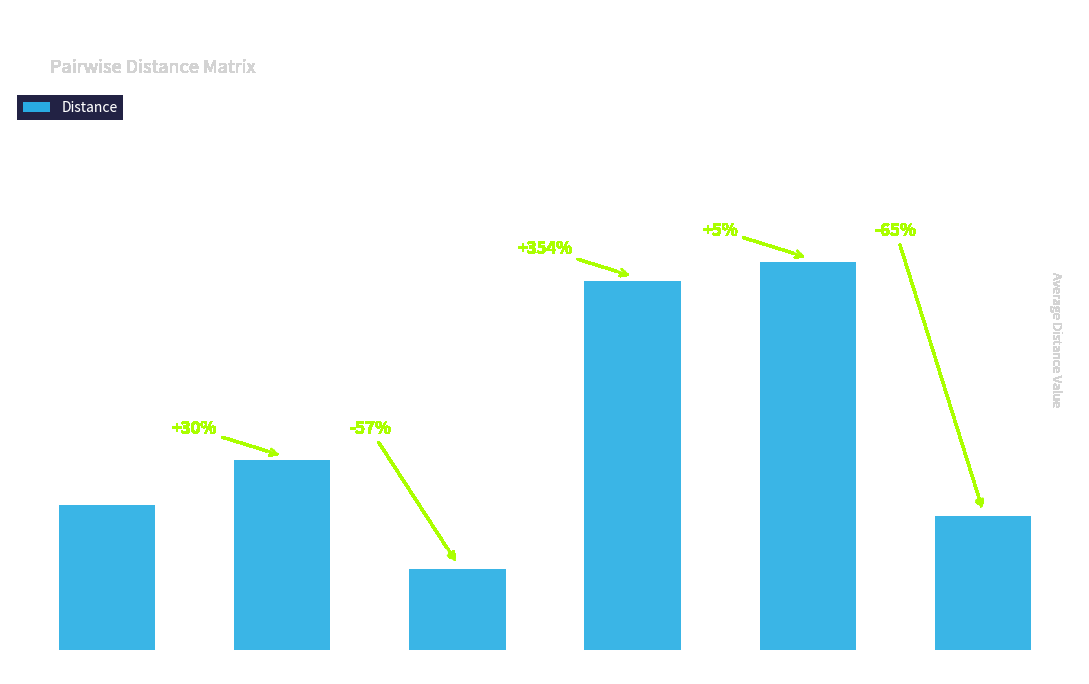

Rank the categories by value from lowest to highest.

row 2, row 5, row 0, row 1, row 3, row 4